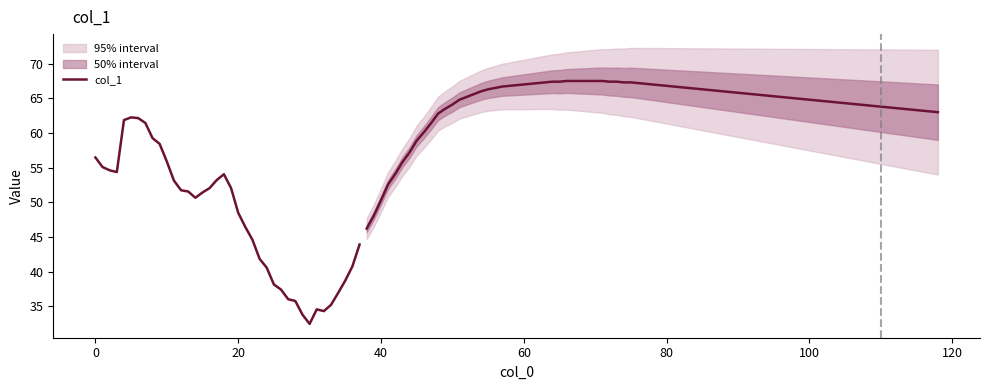

How many points are higher than both their immediate neighbors (excluding endpoints)?

3